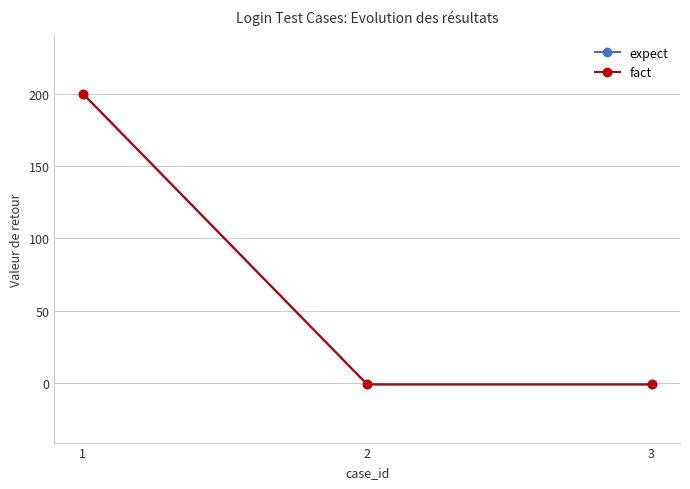

Reading left to right, transcribe all the data shown in this chart.

expect: 200	-1	-1
fact: 200	-1	-1